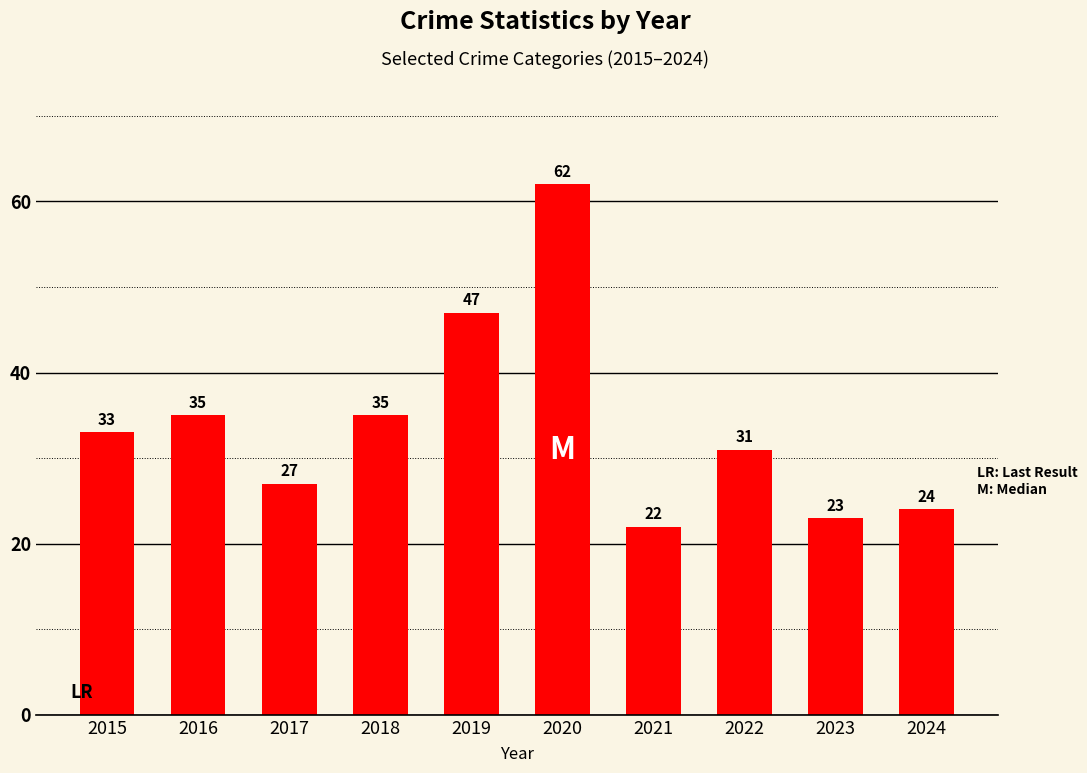

What is the difference between the maximum and minimum values?

40